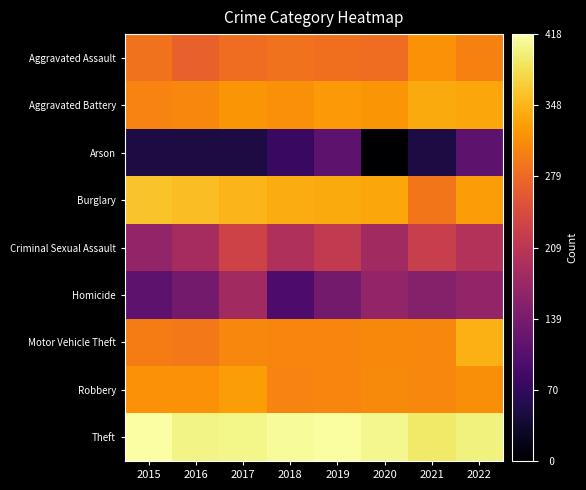

What is the total value across all series at 2018?

33.7